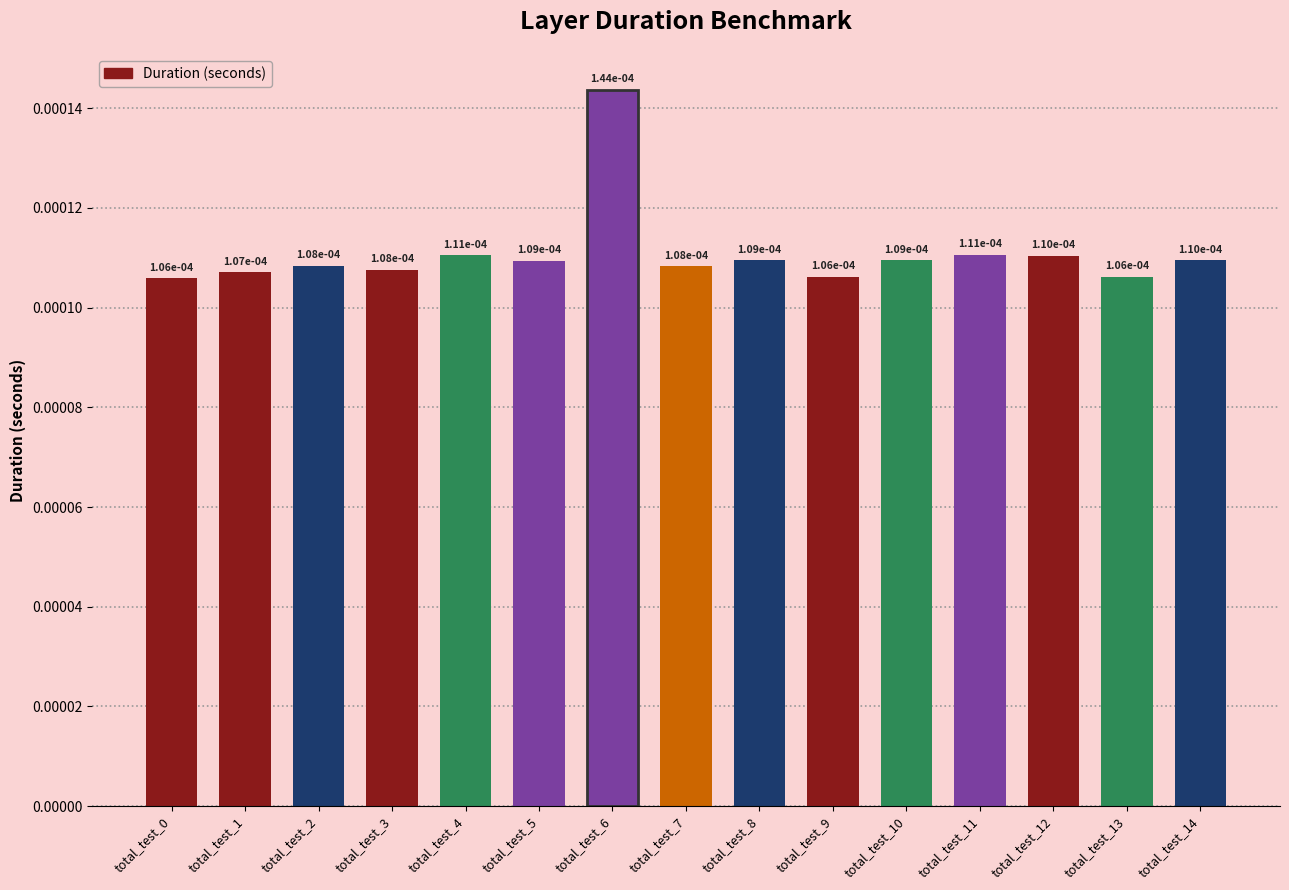

Count the values in the range 0 to 1.

15